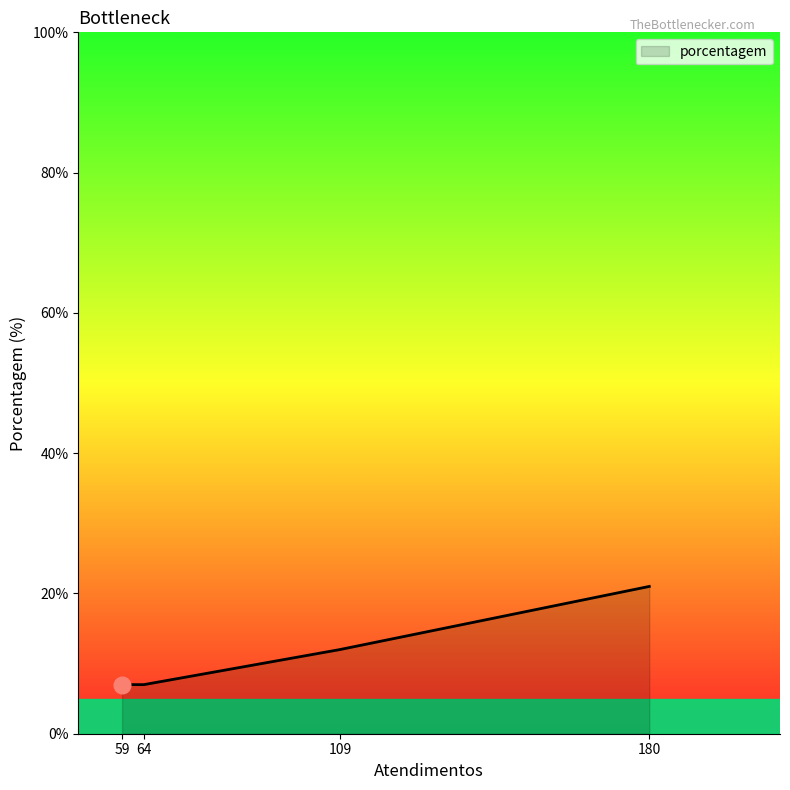

What is the maximum value shown in the chart?

21